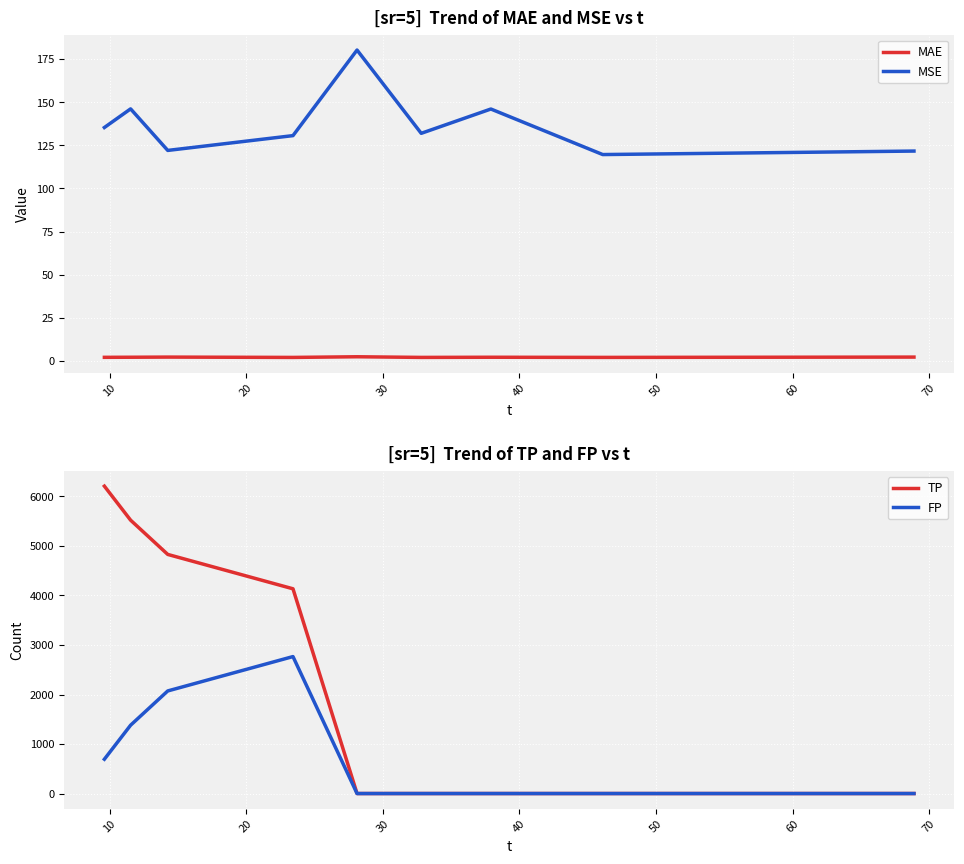

How many intersections are there between TP and MSE?

1